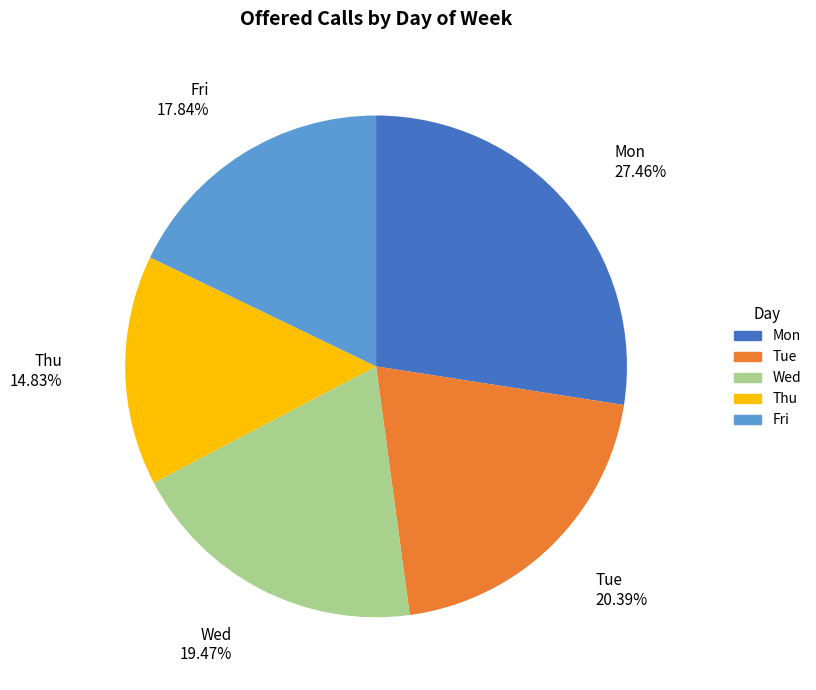

Is there a majority slice in this chart?

No